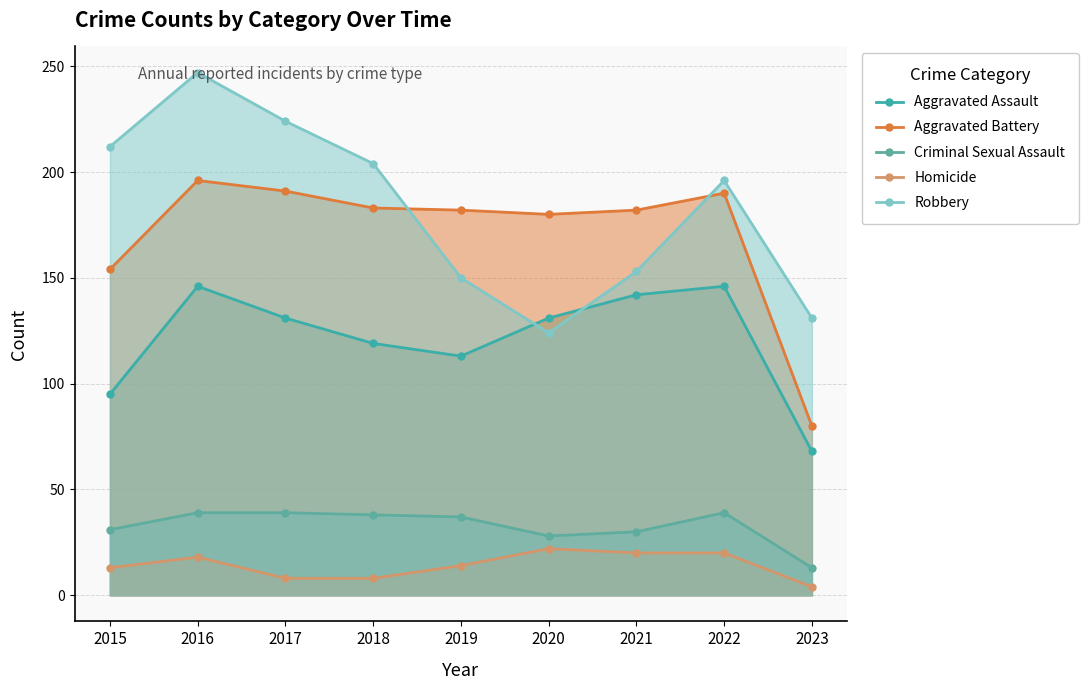

What value does the Homicide series have at 2020, to the nearest 10?

20